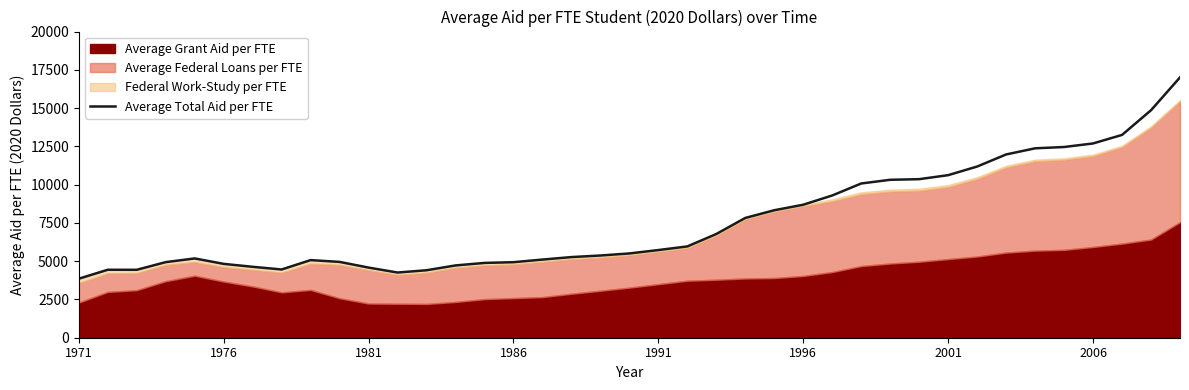

How many values are below 5504?

19